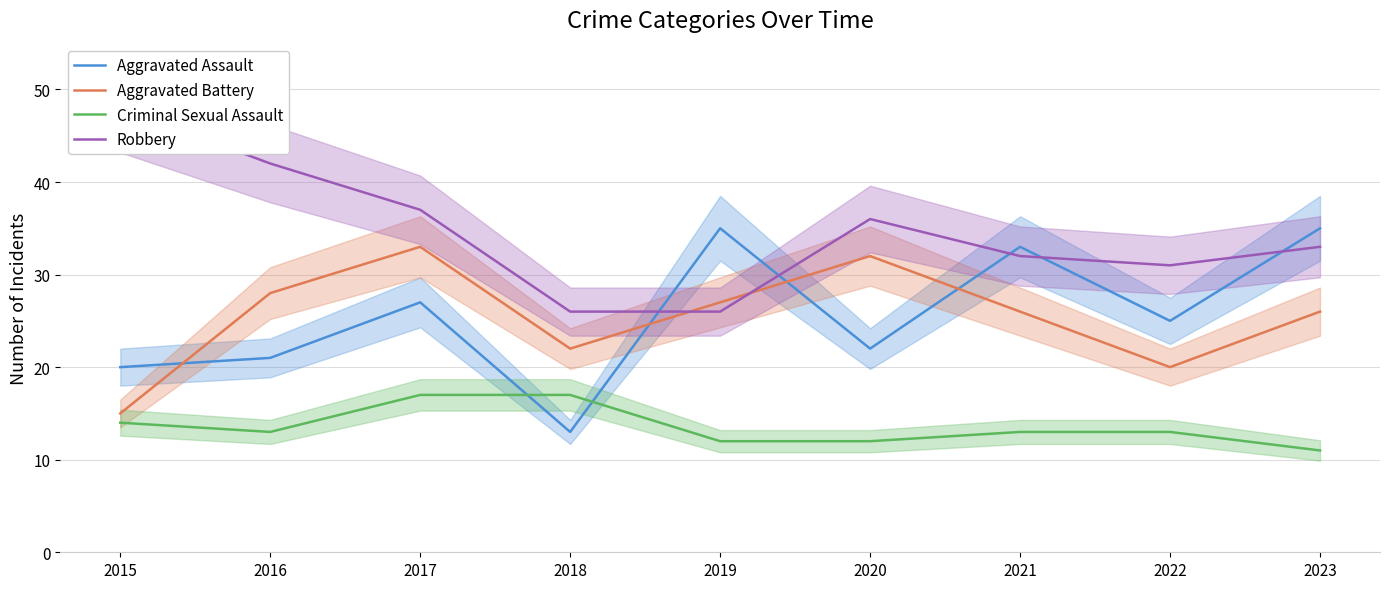

What is the maximum value for Robbery?

48